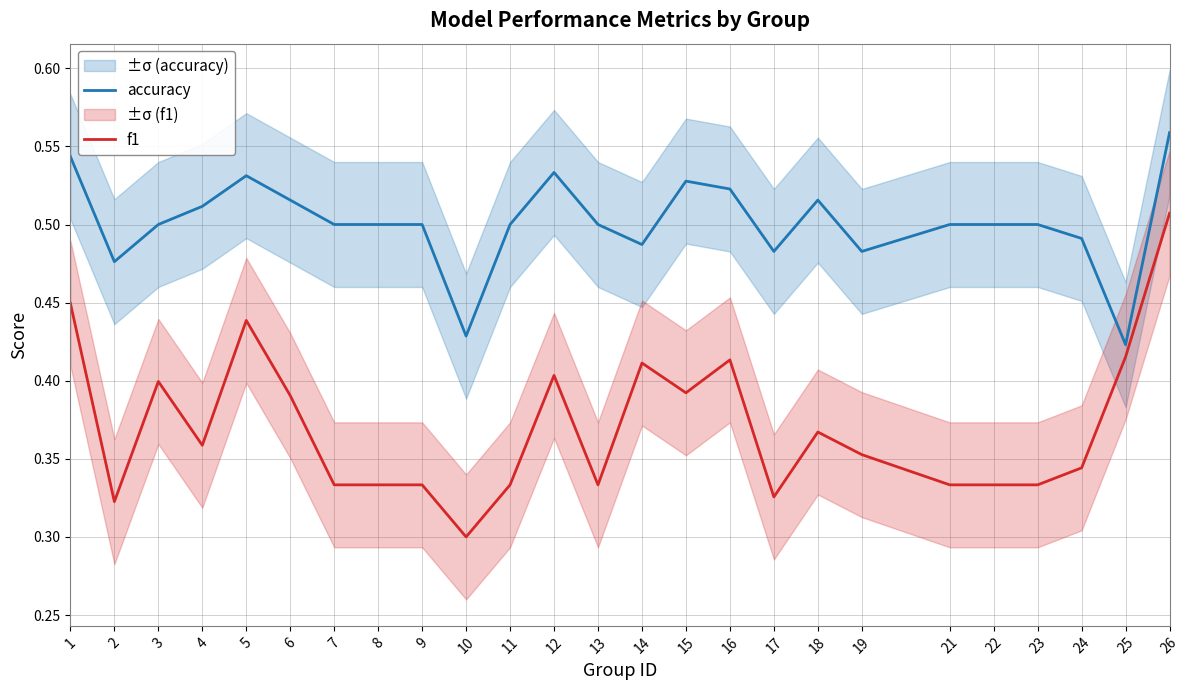

What are all the series names shown in the legend?

accuracy, f1